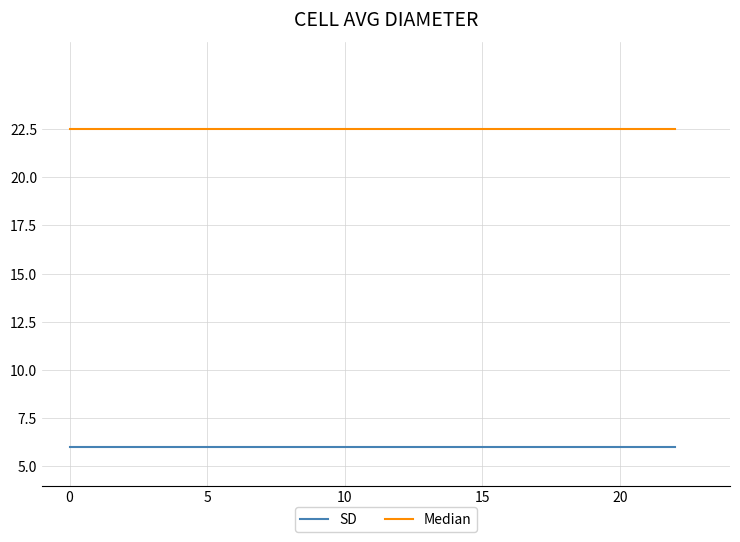

What is the lowest value of the SD series?

6.0